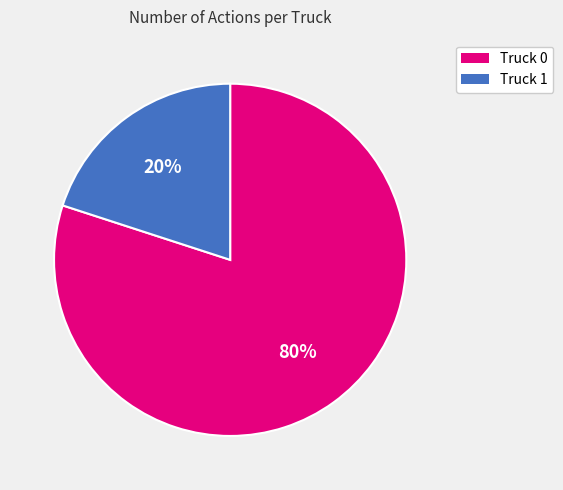

To the nearest percent, what percentage of the pie is Truck 1?

20%